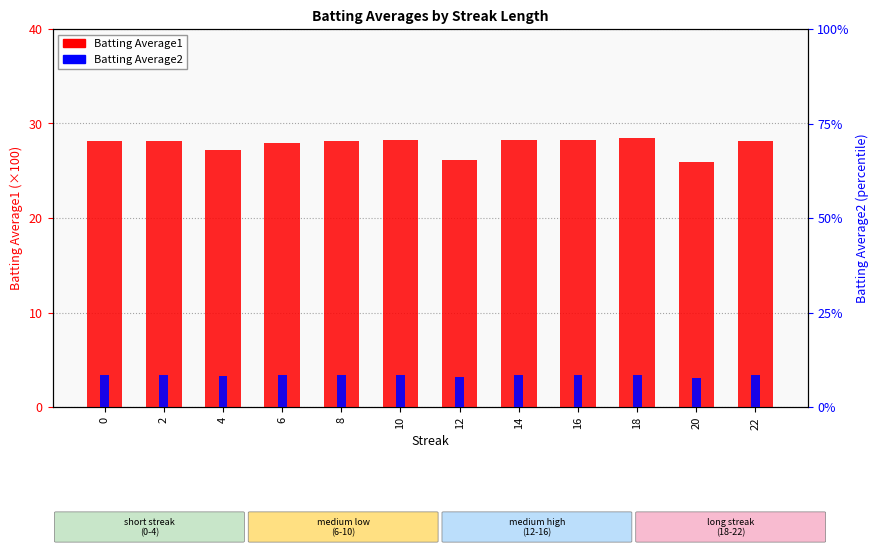

Reading left to right, transcribe all the data shown in this chart.

Batting Average1: 0=28.2	2=28.2	4=27.2	6=27.9	8=28.1	10=28.3	12=26.1	14=28.3	16=28.3	18=28.5	20=25.9	22=28.2
Batting Average2: 0=8.5	2=8.4	4=8.2	6=8.4	8=8.4	10=8.5	12=7.8	14=8.5	16=8.5	18=8.5	20=7.7	22=8.5